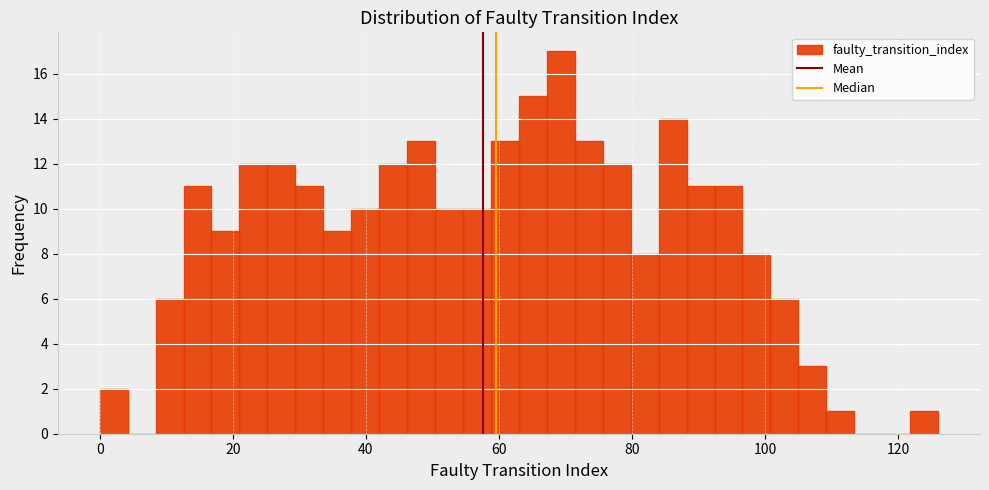

Around what value on the x-axis is the tallest bar? Give the approximate position of its centre, as read against the axis.

70